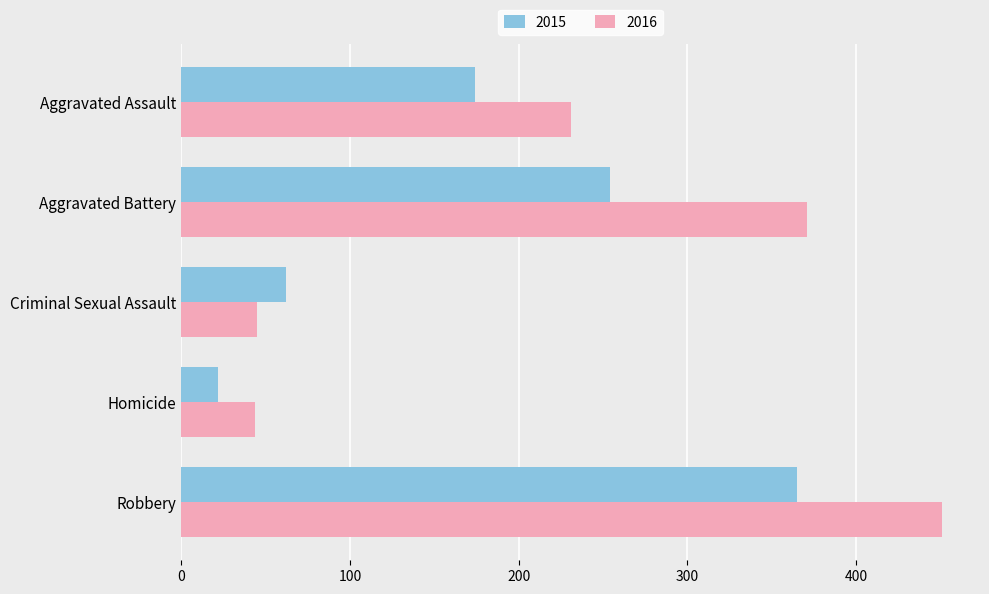

What are all the series names shown in the legend?

2015, 2016